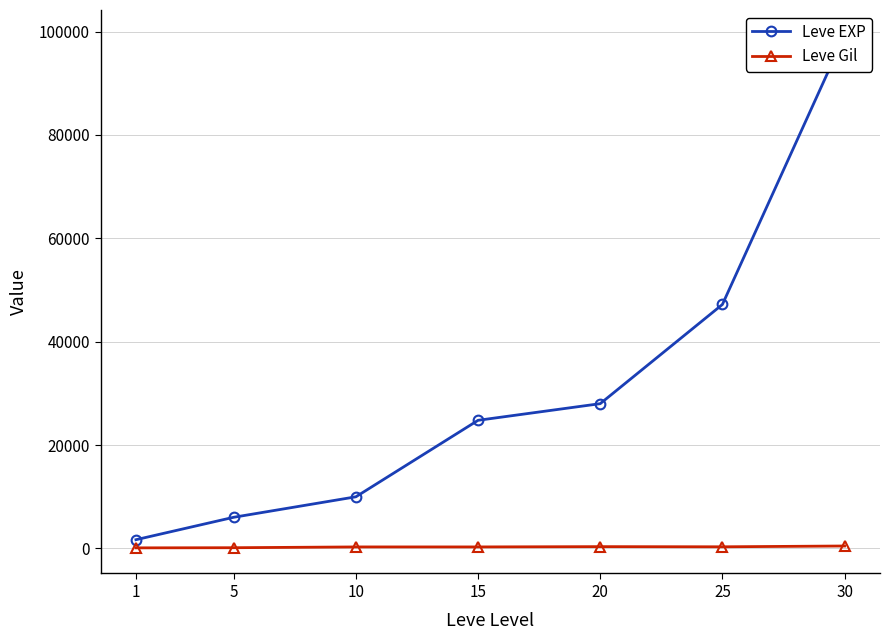

Reading right to left, transcribe all the data shown in this chart.

Leve EXP: 30=99220	25=47200	20=28010	15=24790	10=9990	5=6030	1=1690
Leve Gil: 30=473	25=317	20=348	15=293	10=292	5=140	1=112